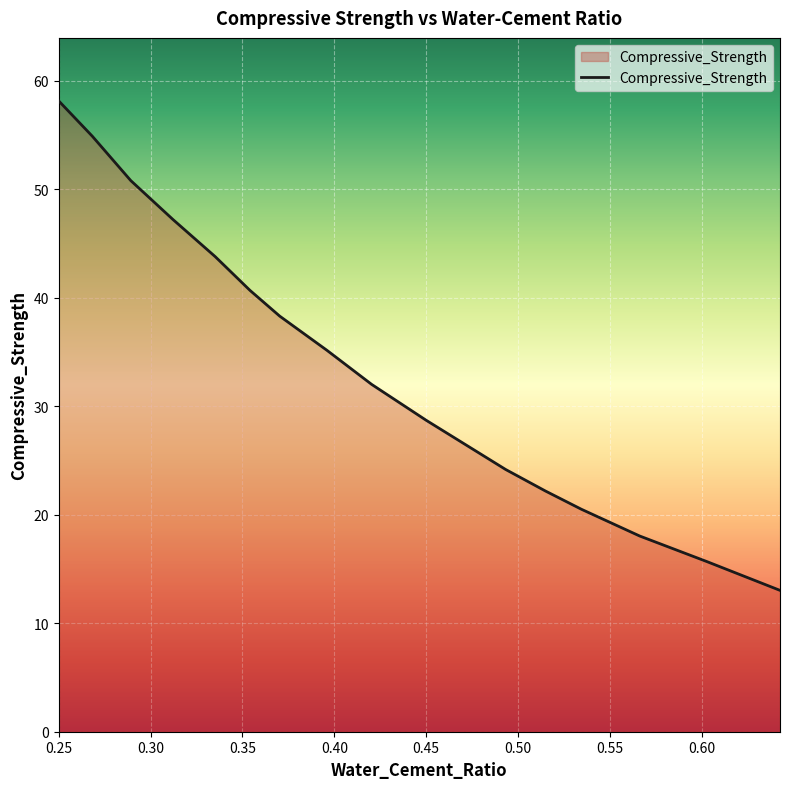

What is the minimum value shown in the chart?

13.0